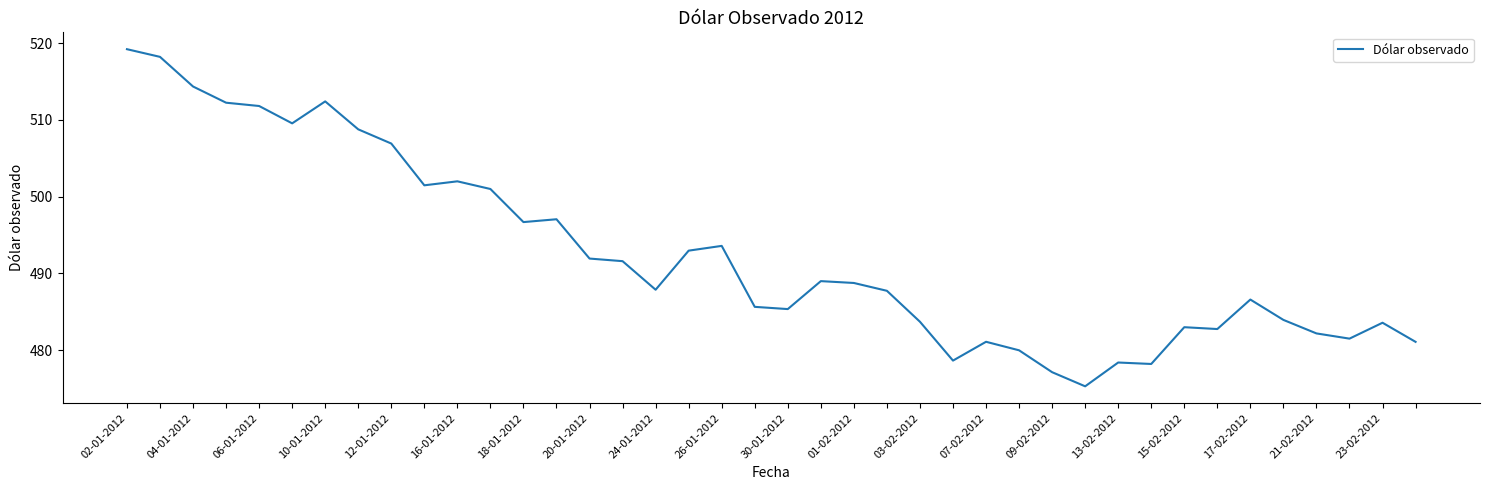

What is the difference between the maximum and minimum values?

43.9